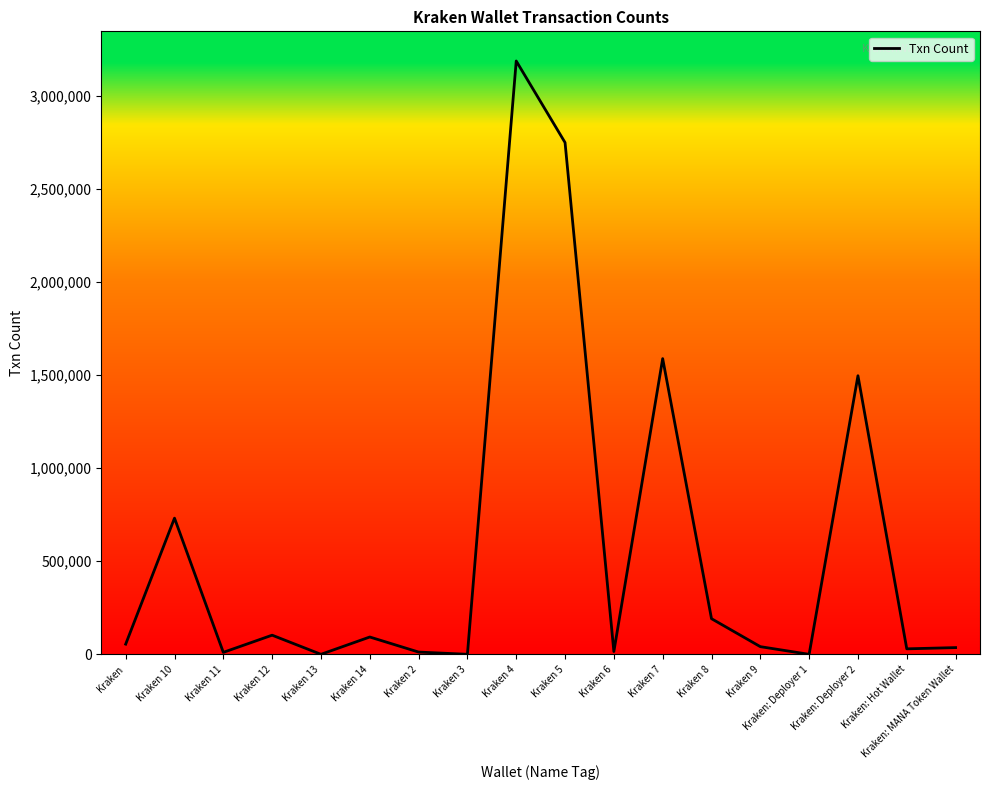

Read the value at Kraken 9, to the nearest 100.

41300